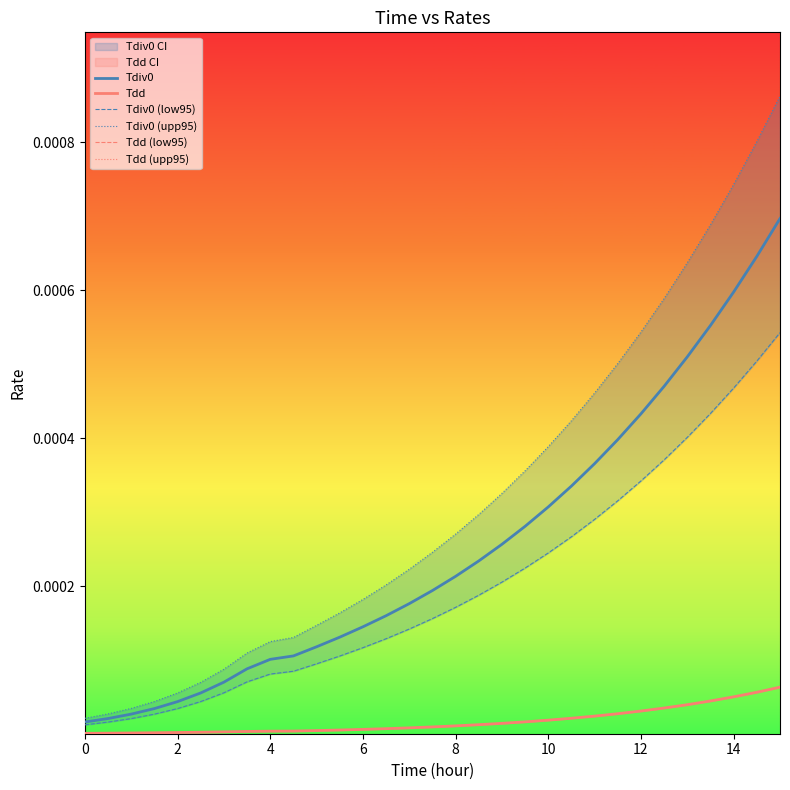

True or false: Tdiv0 (upp95) and Tdiv0 (low95) intersect in this chart.

False